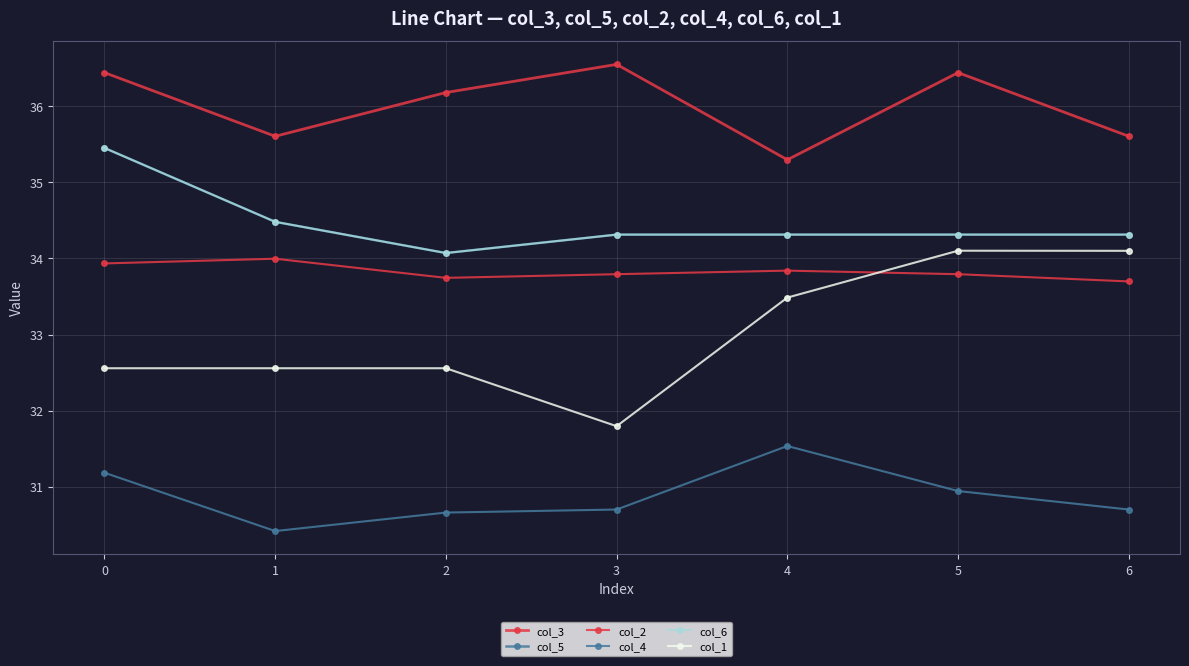

Is it true that col_5 equals 19.8 at 4?

False